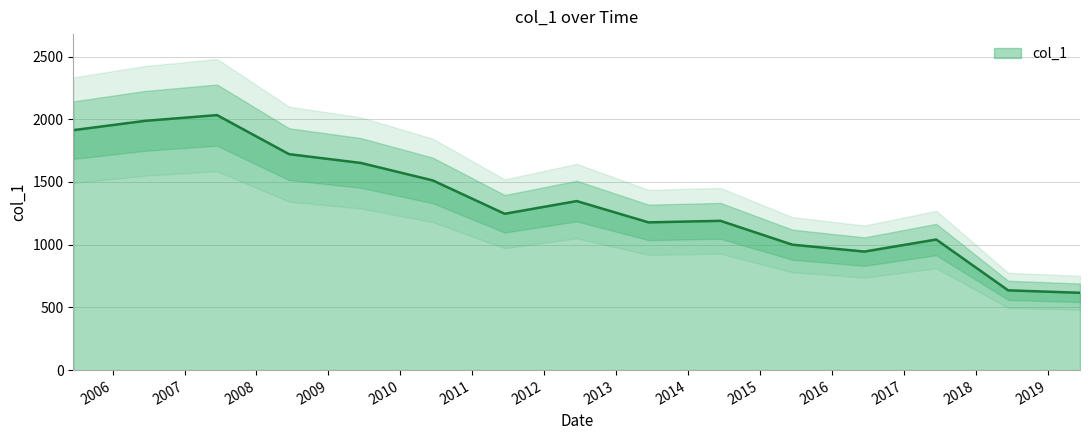

What is the difference between the second highest and minimum values?

1370.9